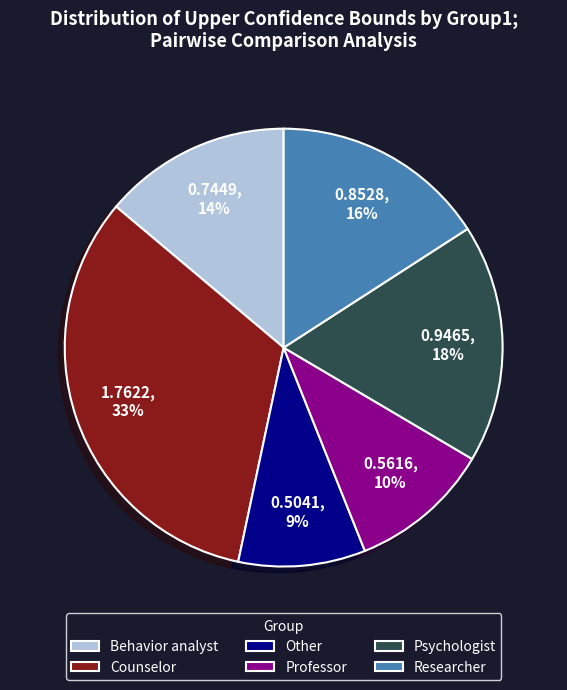

Does Psychologist represent more than half of the total?

No